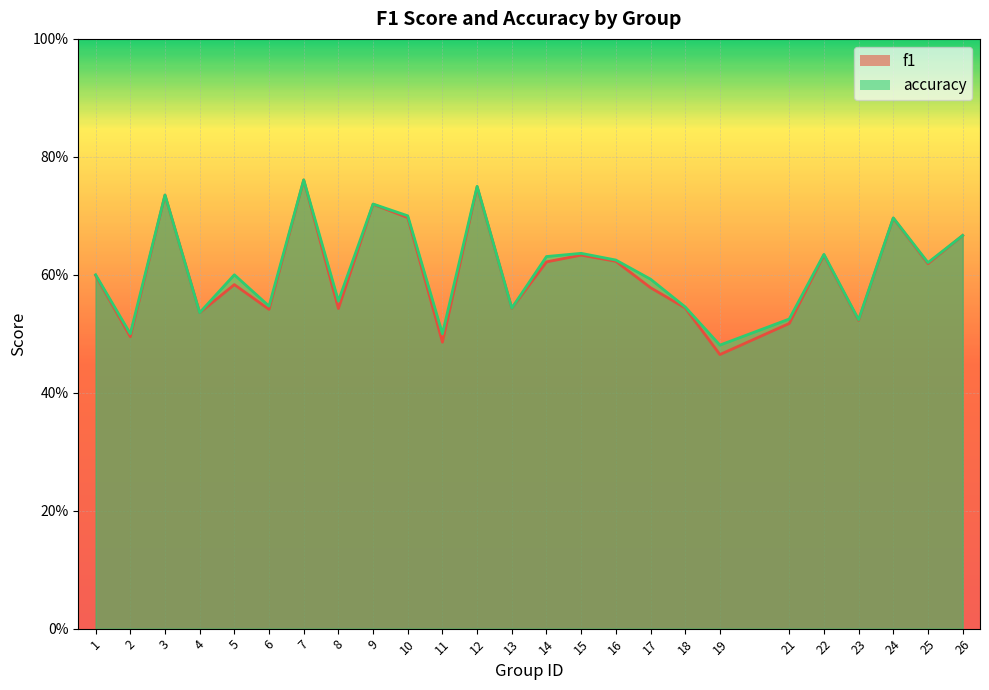

What value does the f1 series have at 12?

0.7